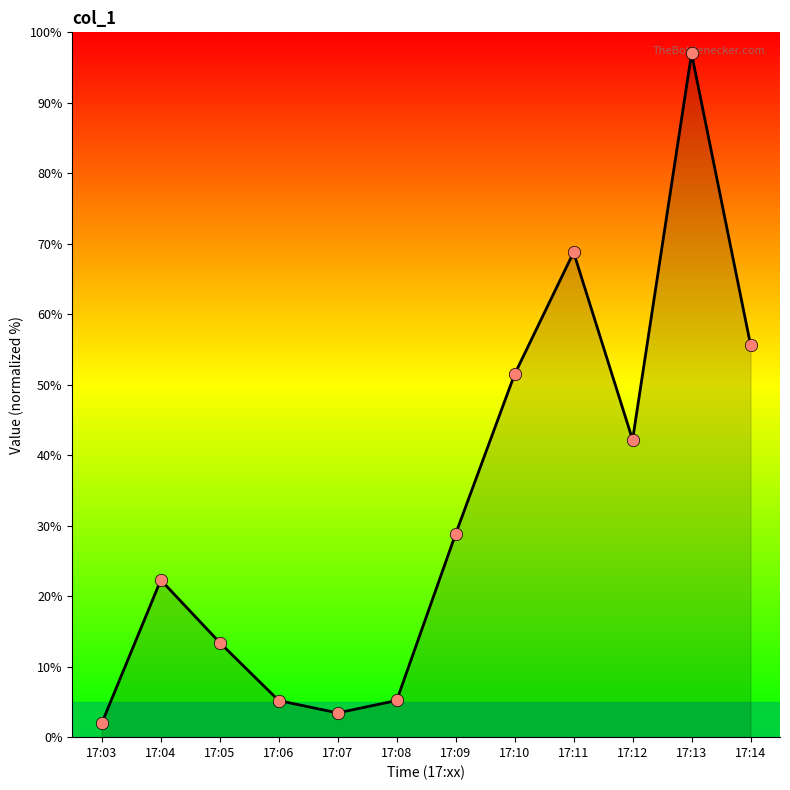

What is the change in value from 17:04 to 17:05?

-8.9